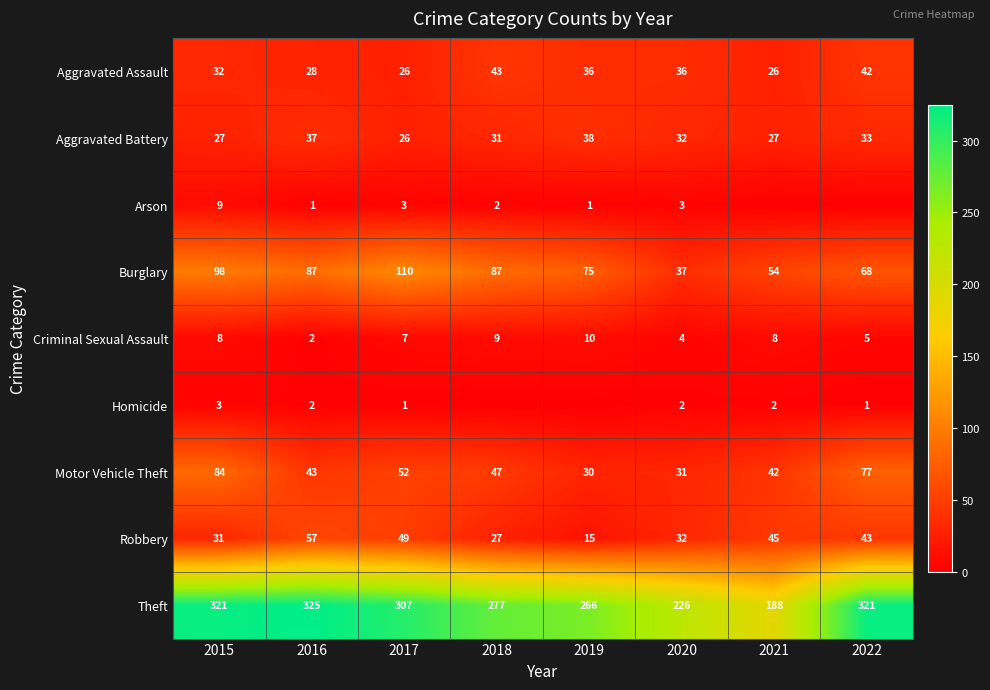

What is the total value across all series at 2016?

582